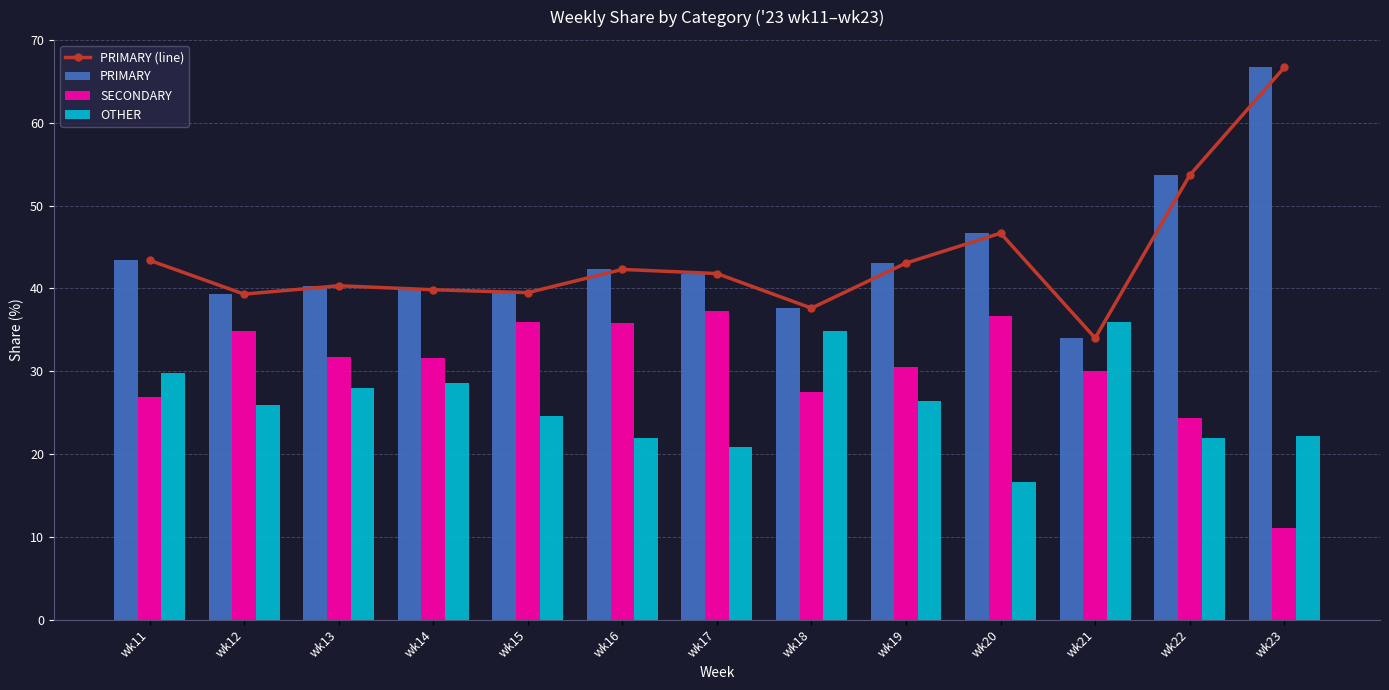

What is the average value of the PRIMARY (line) series?

43.7